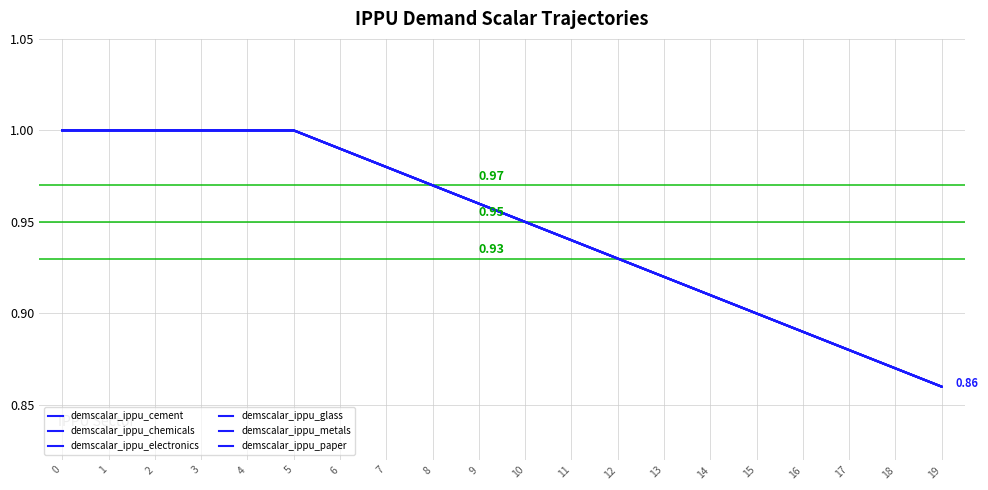

Rank the categories by demscalar_ippu_glass value from highest to lowest.

0, 1, 2, 3, 4, 5, 6, 7, 8, 9, 10, 11, 12, 13, 14, 15, 16, 17, 18, 19